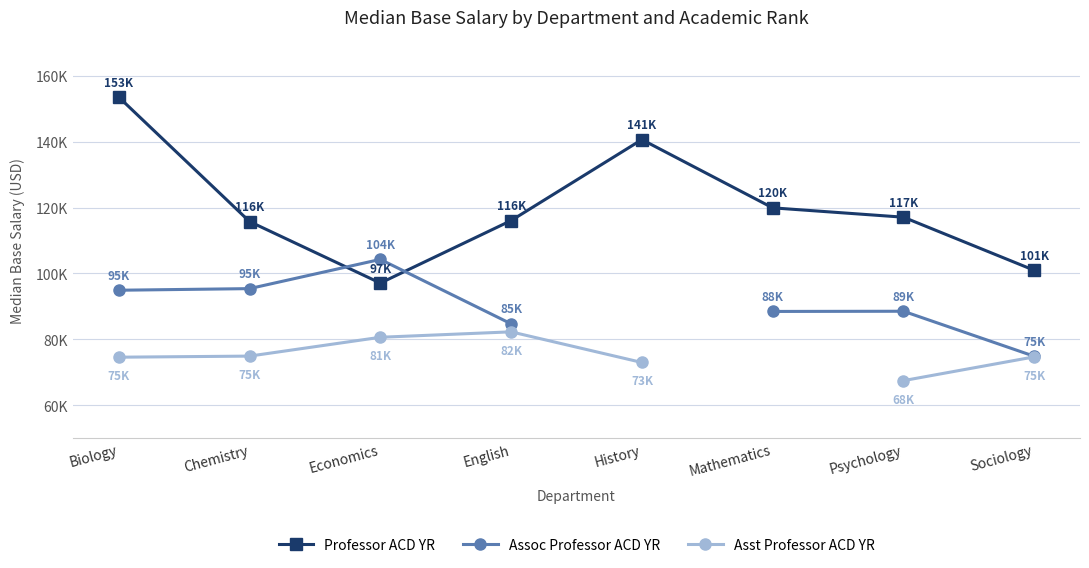

How many series are shown in this chart?

3